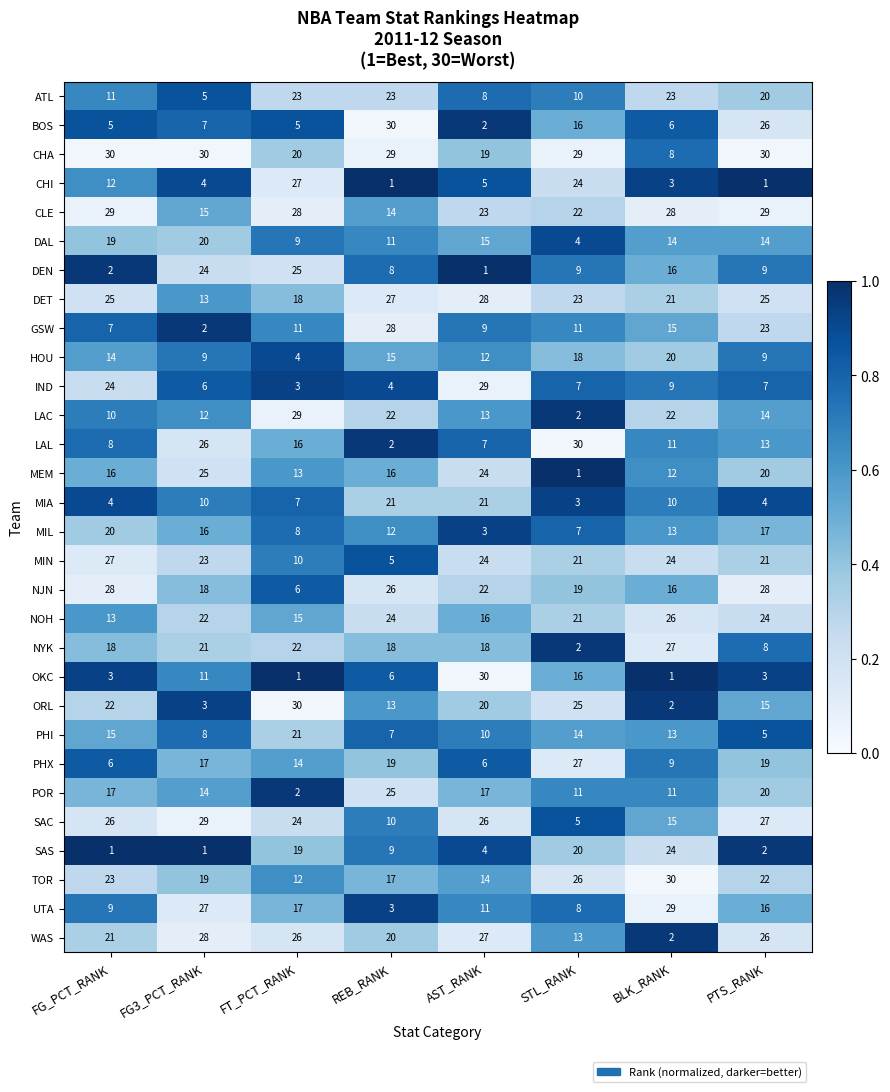

What is the total value across all series at BLK_RANK?

460